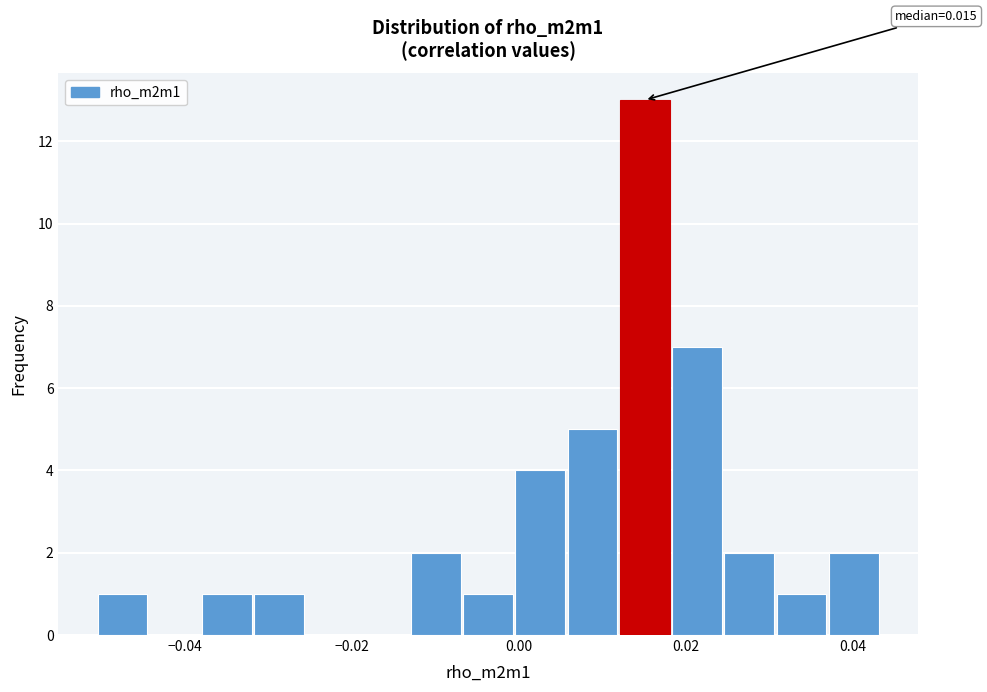

Around what value on the x-axis is the tallest bar? Give the approximate position of its centre, as read against the axis.

0.016